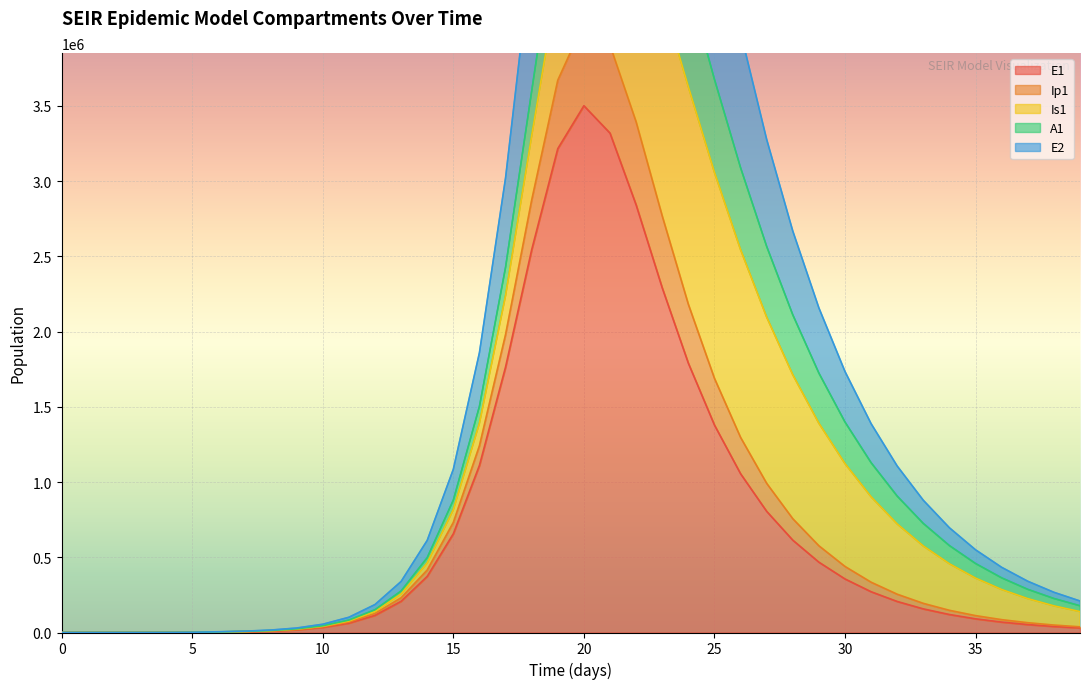

Reading left to right, extract all data points from this chart.

E1: 0.0	6.3	23.1	79.7	274.5	945.1	3252.6	5600.0	9983.6	18328.2	33770.4	62139.9	113925.1	207443.6	373070.2	656234.0	1110771.5	1764306.9	2543145.9	3215385.4	3500662.0	3318712.8	2841620.5	2290069.5	1789561.3	1378538.2	1055106.6	805222.5	613694.0	467415.9	355883.8	270914.8	206210.4	156949.5	119451.5	90909.9	69186.8	52653.8	40071.3	30495.4
Ip1: 1.0	7.7	26.6	91.2	313.5	1078.6	3712.0	6782.2	12270.6	22585.1	41638.3	76648.9	140618.6	256359.0	462064.1	816070.7	1391446.9	2238915.1	3299752.4	4325776.4	4973901.2	5078530.2	4754726.2	4218752.5	3627222.1	3058557.5	2544899.1	2096395.9	1713160.8	1390719.2	1122628.5	901837.9	721421.9	574964.8	456739.9	361765.8	285790.8	225239.0	177137.5	139037.8
E2: 1.0	9.8	34.8	119.8	412.1	1418.3	4881.4	8951.0	16197.2	29813.4	54971.7	101221.3	185794.4	339039.4	612146.3	1084515.6	1859386.3	3020137.4	4518946.7	6056464.1	7162654.9	7535020.2	7237424.7	6534875.9	5671211.1	4797517.7	3989452.8	3277557.9	2668549.2	2157533.9	1734551.8	1387979.6	1106255.2	878702.7	695874.5	549634.8	433108.9	340568.6	267291.8	209419.3